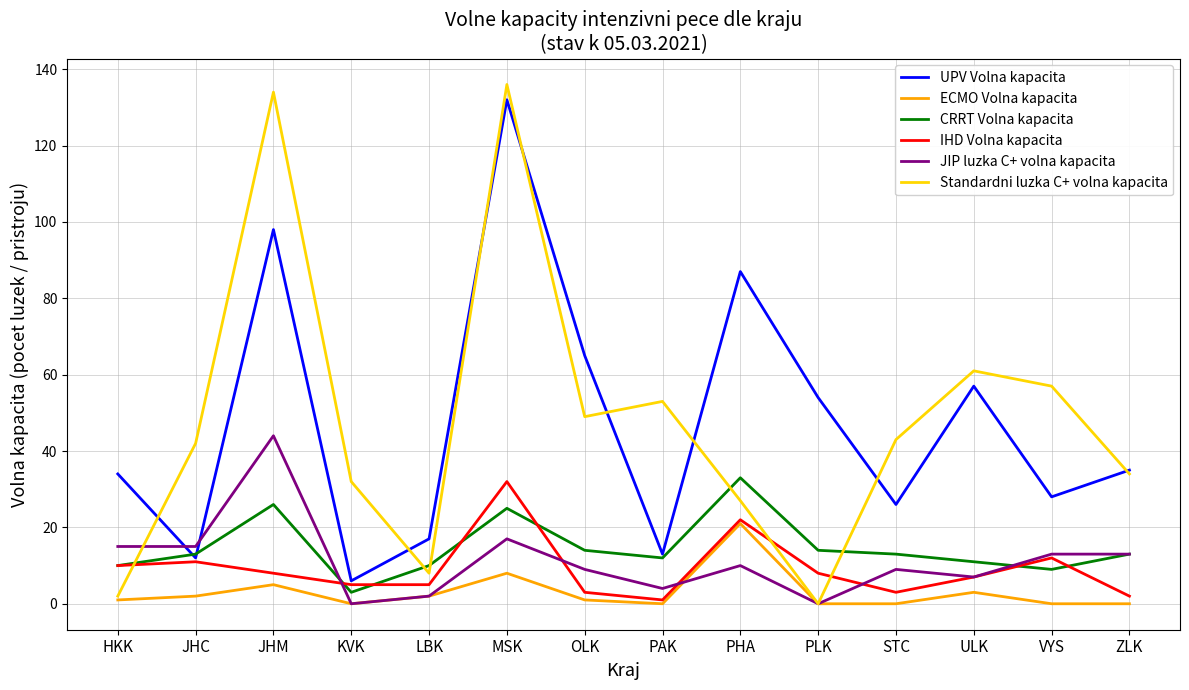

What is the difference between the IHD Volna kapacita values at PHA and JHC?

11